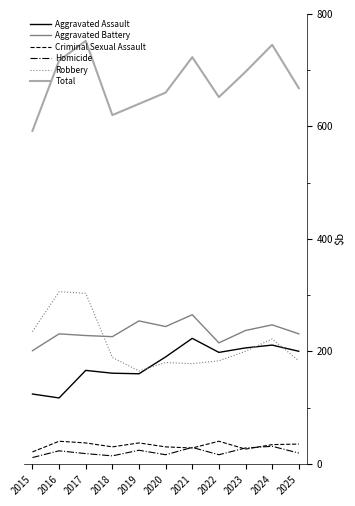

True or false: Homicide and Aggravated Assault intersect in this chart.

False